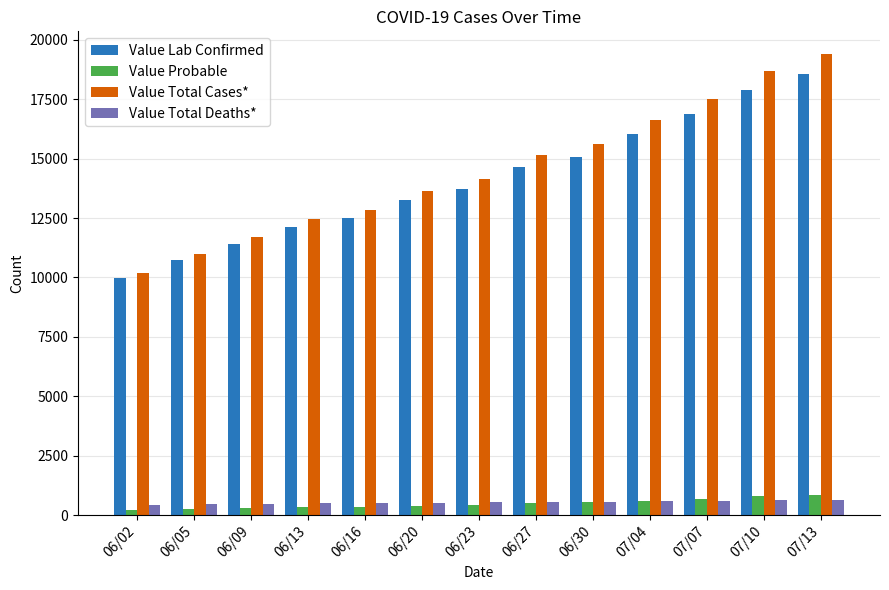

At how many categories does at least one series exceed 9376?

13